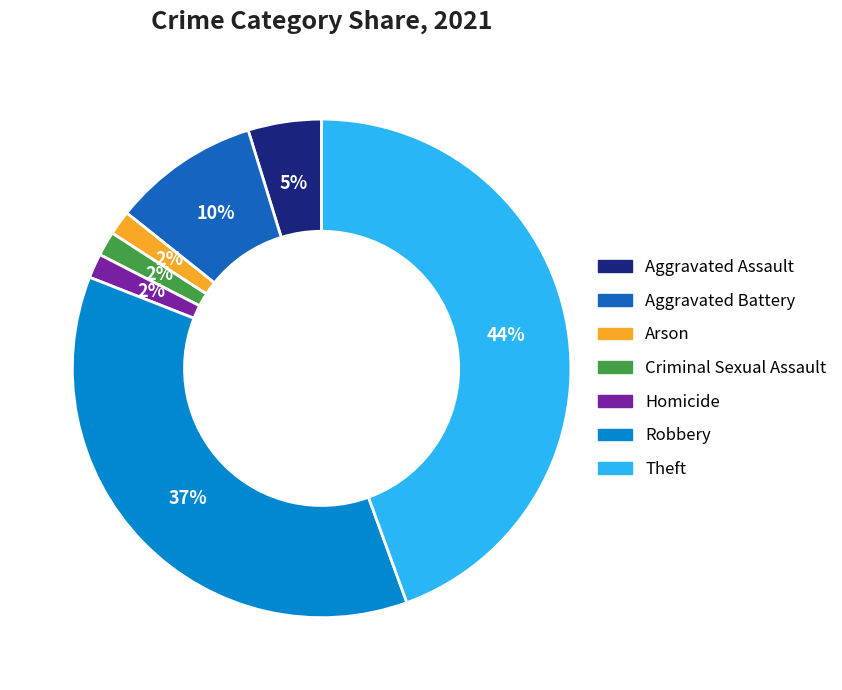

Which has a higher value, Aggravated Assault or Criminal Sexual Assault?

Aggravated Assault